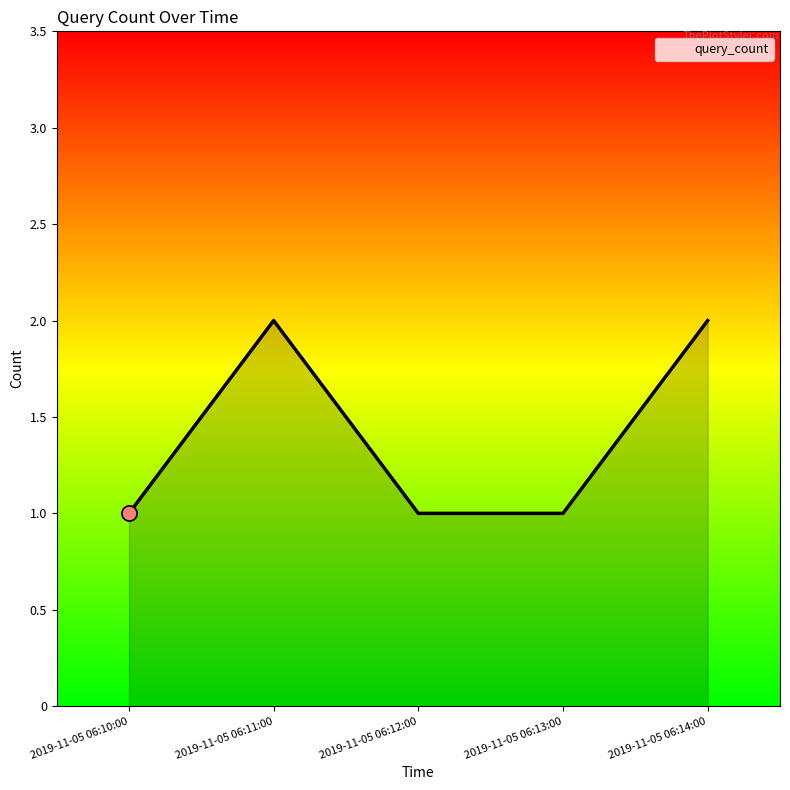

What is the ratio of the value at 2019-11-05 06:14:00 to the value at 2019-11-05 06:10:00?

2.0